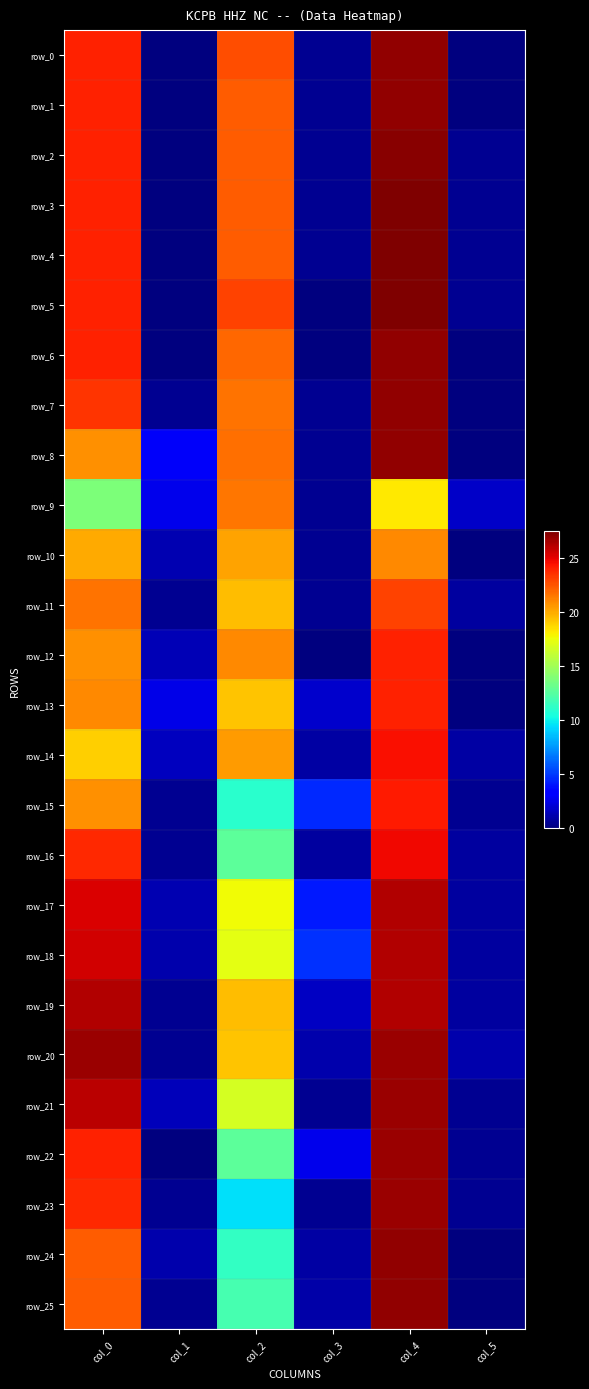

What is the sum of the row_19 values at col_4 and col_3?

27.9